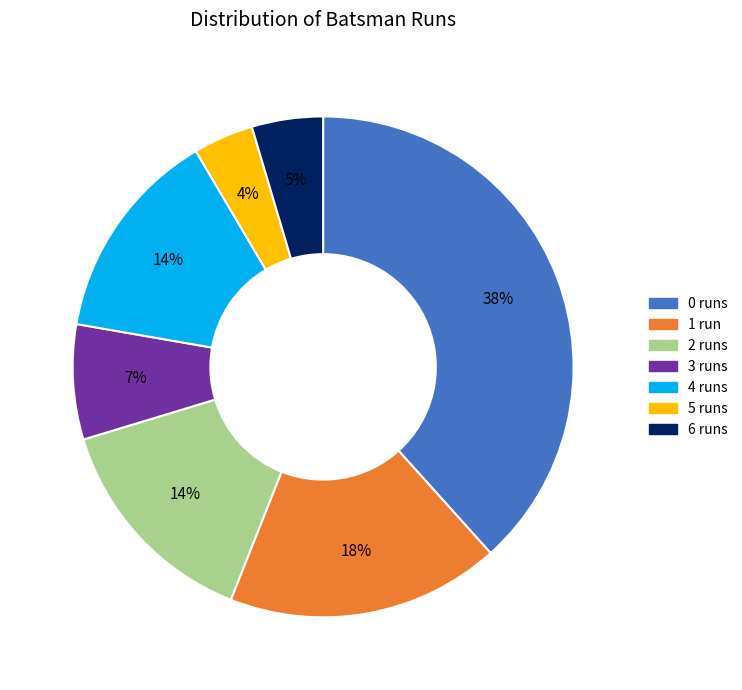

To the nearest percent, what is the average slice percentage?

14%